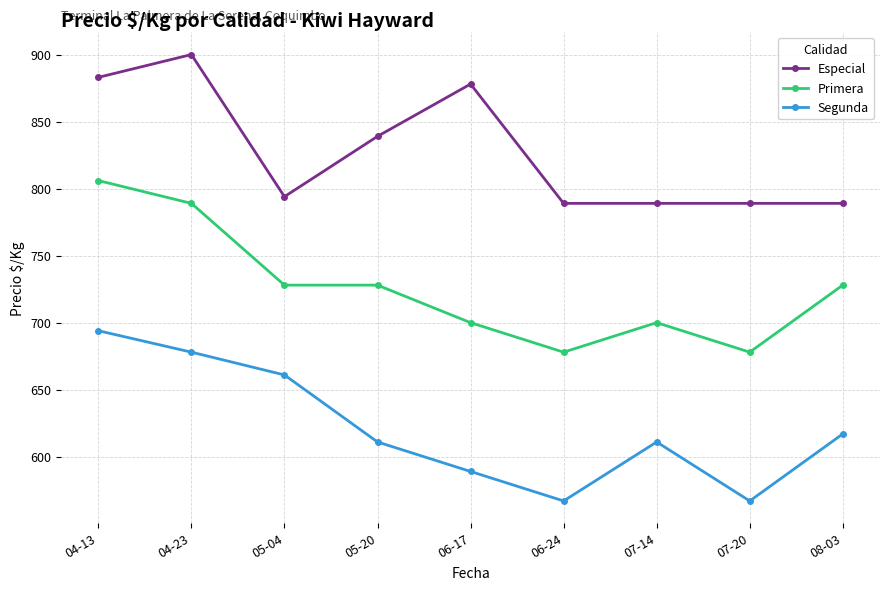

Which series has the largest range (max minus min)?

Primera